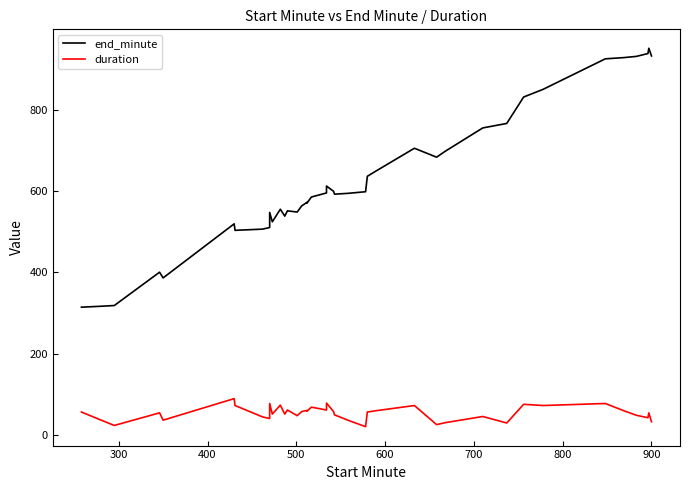

True or false: end_minute and duration cross at least once.

False